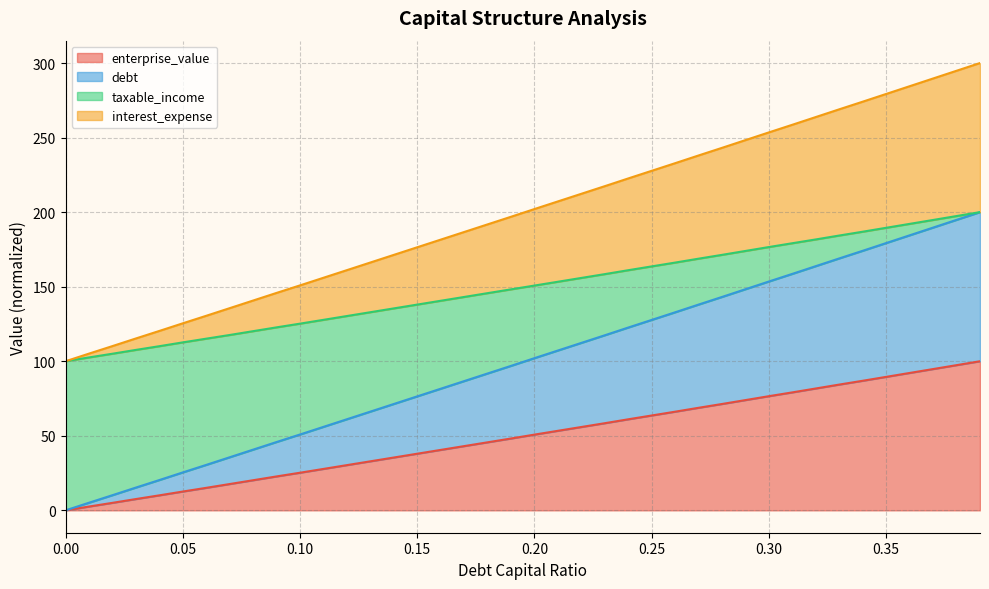

At which category is the sum across all series the highest?

0.39